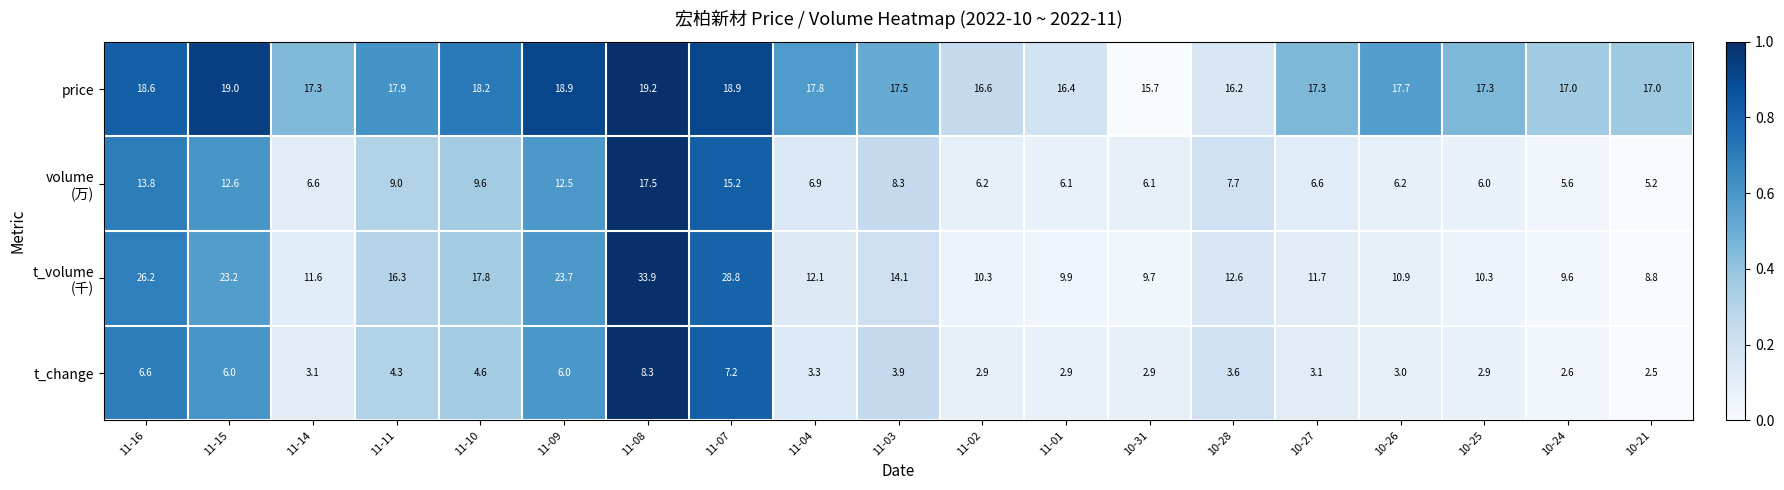

What is the sum of all t_change values?

79.7